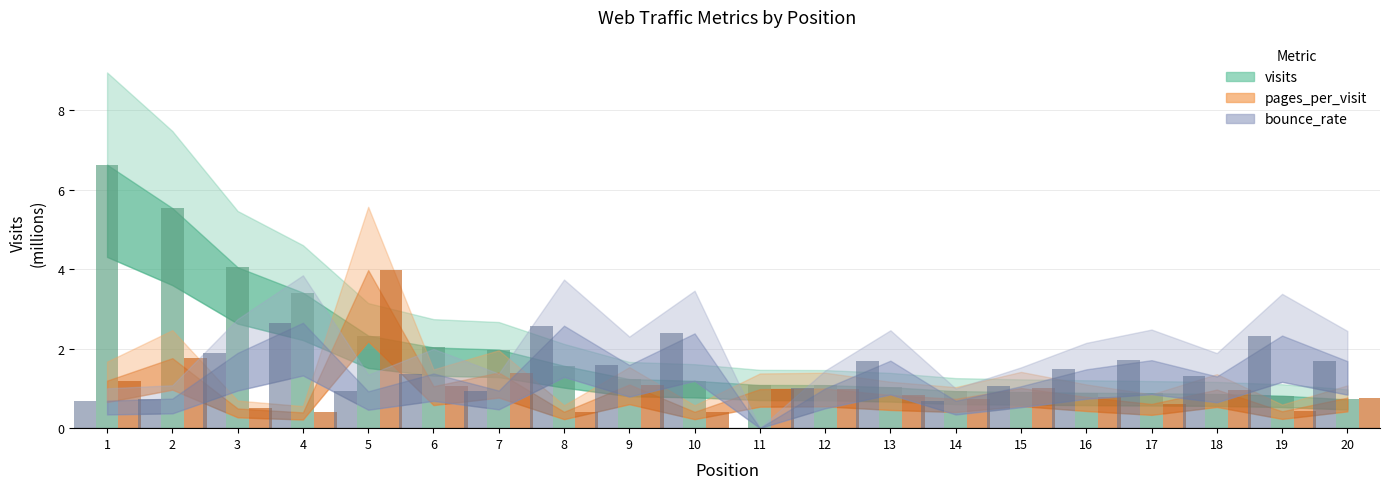

What is the difference between the maximum and minimum values in the bounce_rate series?

2.6